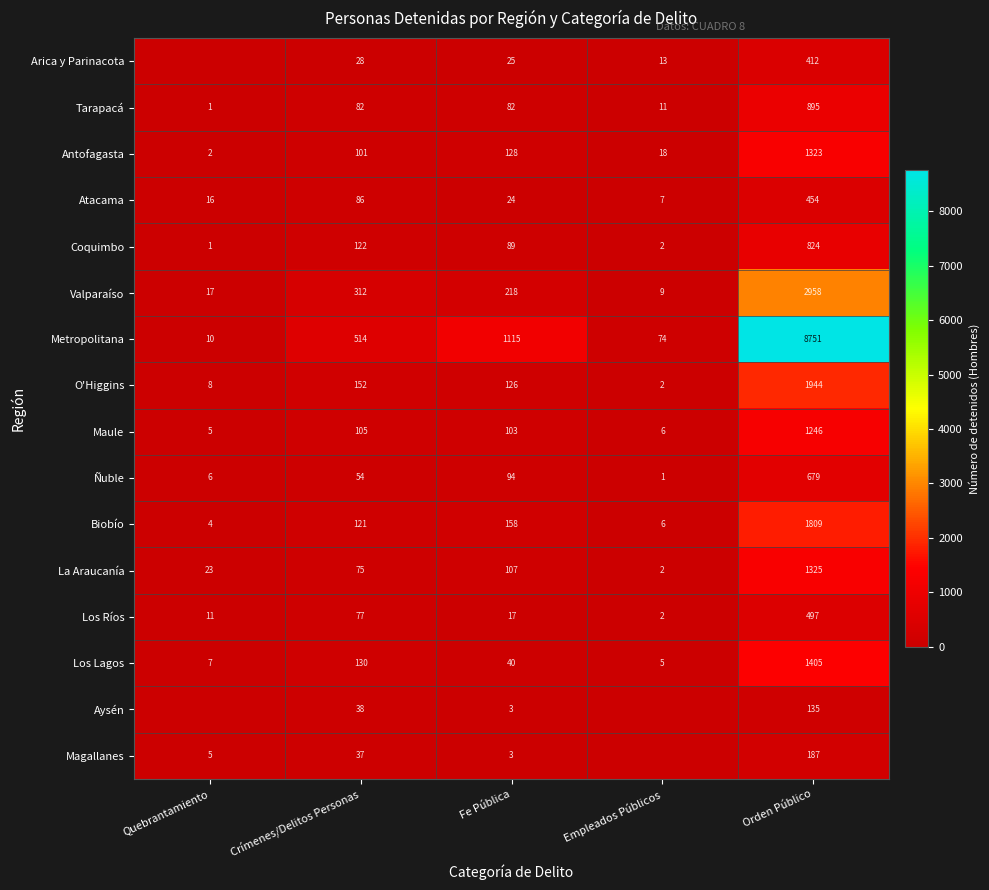

What is the difference between the maximum and second lowest values in the Los Ríos series?

486